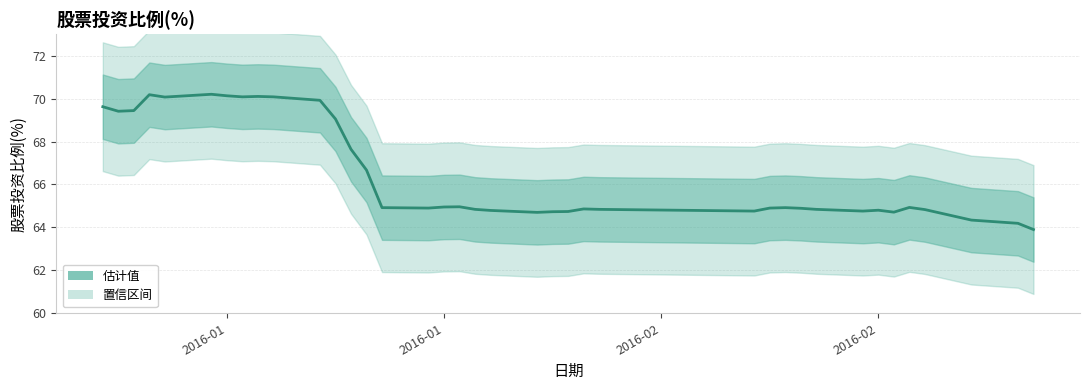

How many interior local peaks (higher than both neighbors) does the data have?

8